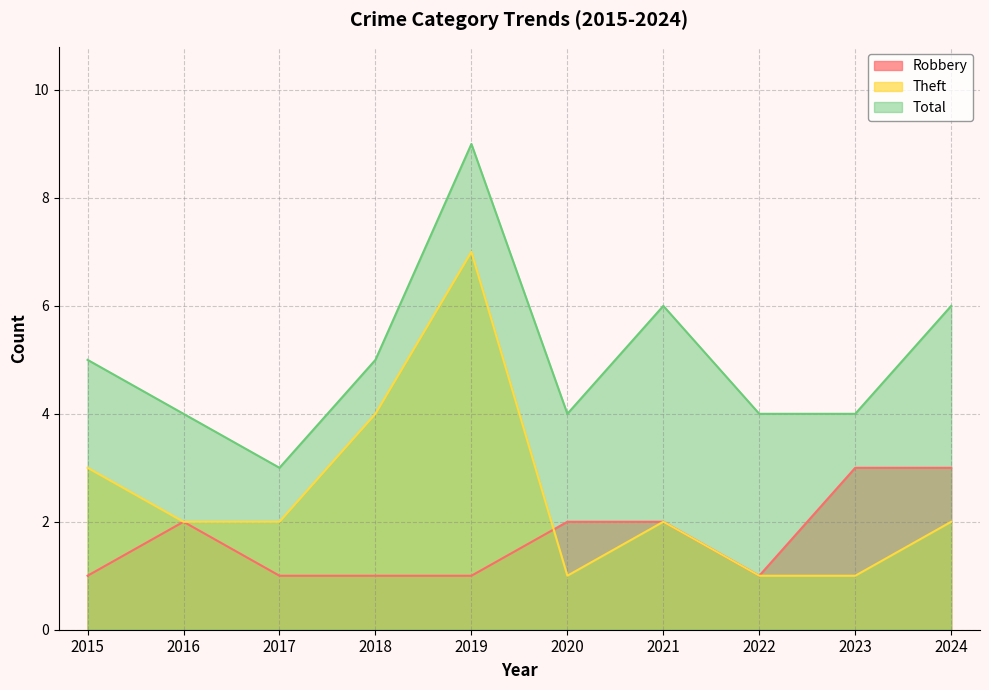

What is the sum of all Robbery values?

17